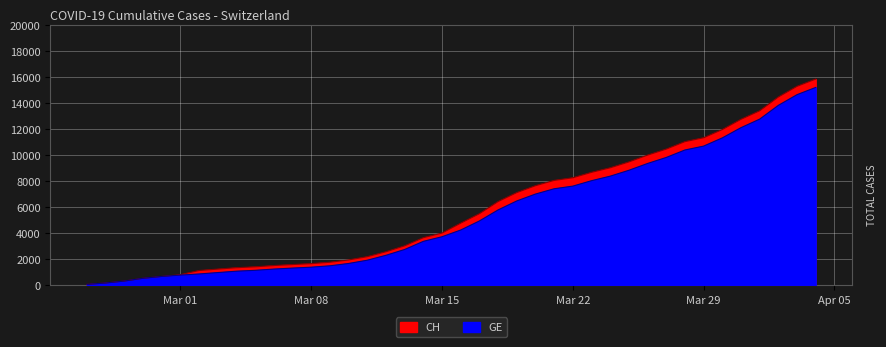

What are all the series names shown in the legend?

CH, GE